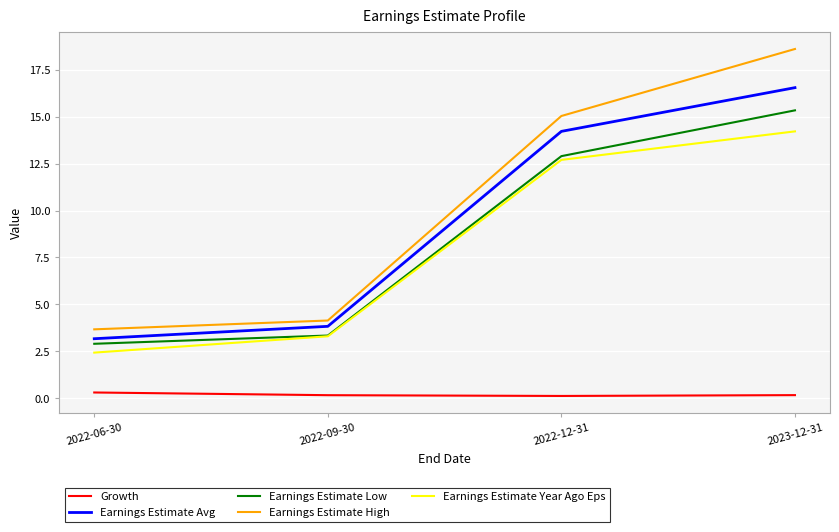

What are all the series names shown in the legend?

Growth, Earnings Estimate Avg, Earnings Estimate Low, Earnings Estimate High, Earnings Estimate Year Ago Eps